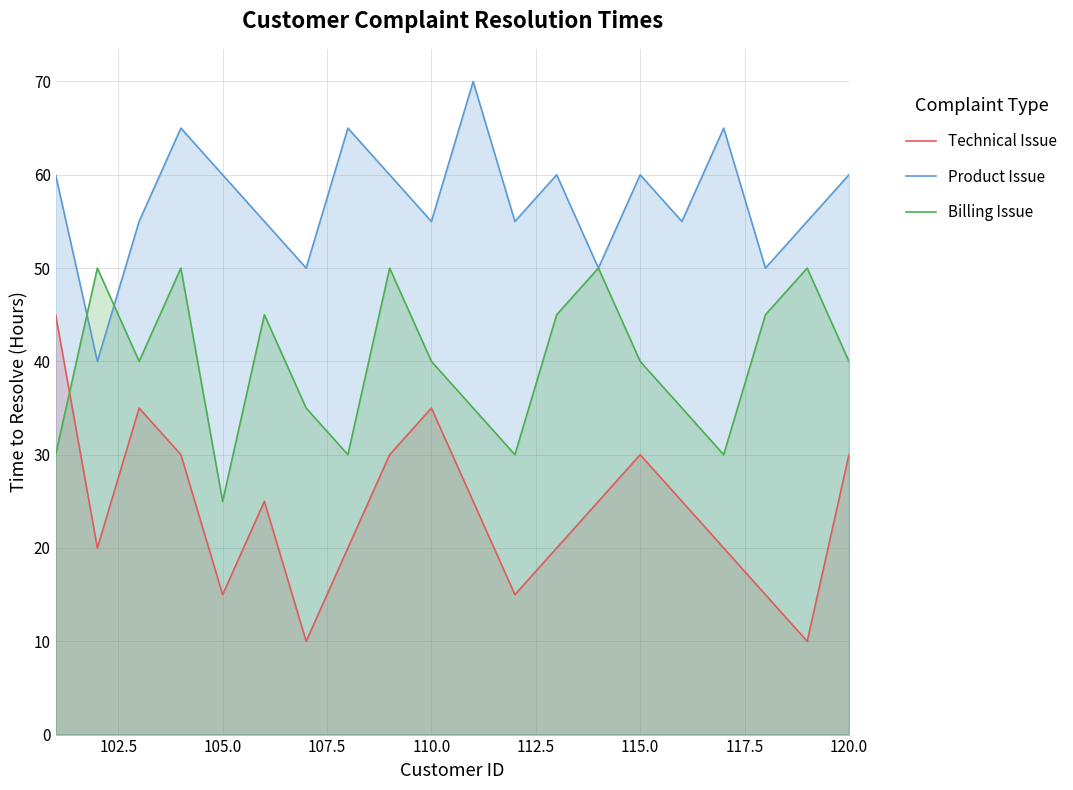

True or false: Product Issue and Technical Issue cross at least once.

False